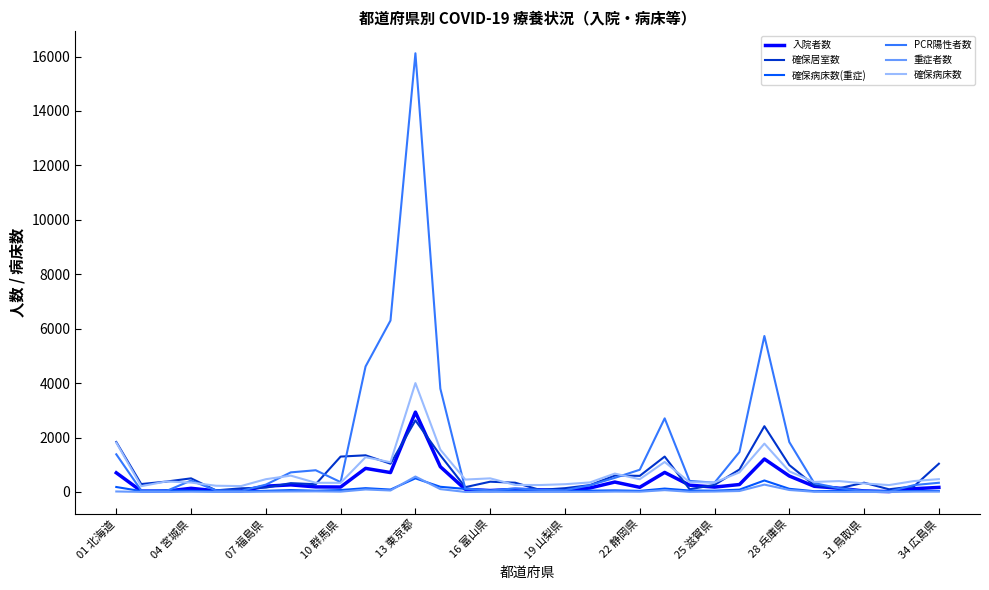

Which series has the largest range (max minus min)?

PCR陽性者数